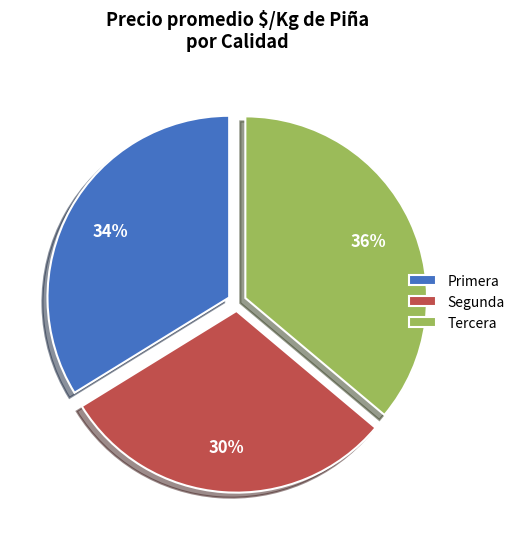

True or false: Tercera accounts for 30% of the total.

False